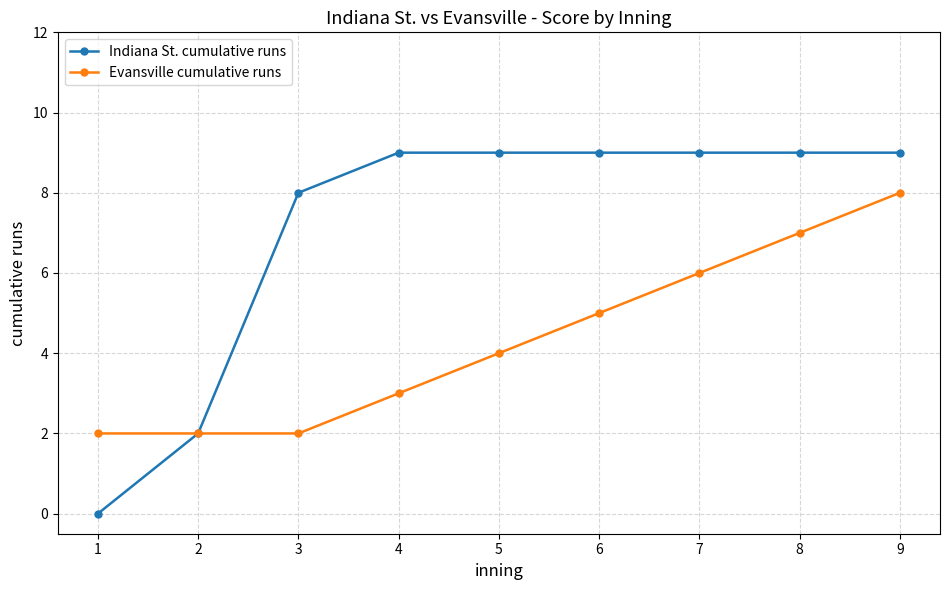

List the series in order of their peak value, highest first.

Indiana St. cumulative runs, Evansville cumulative runs